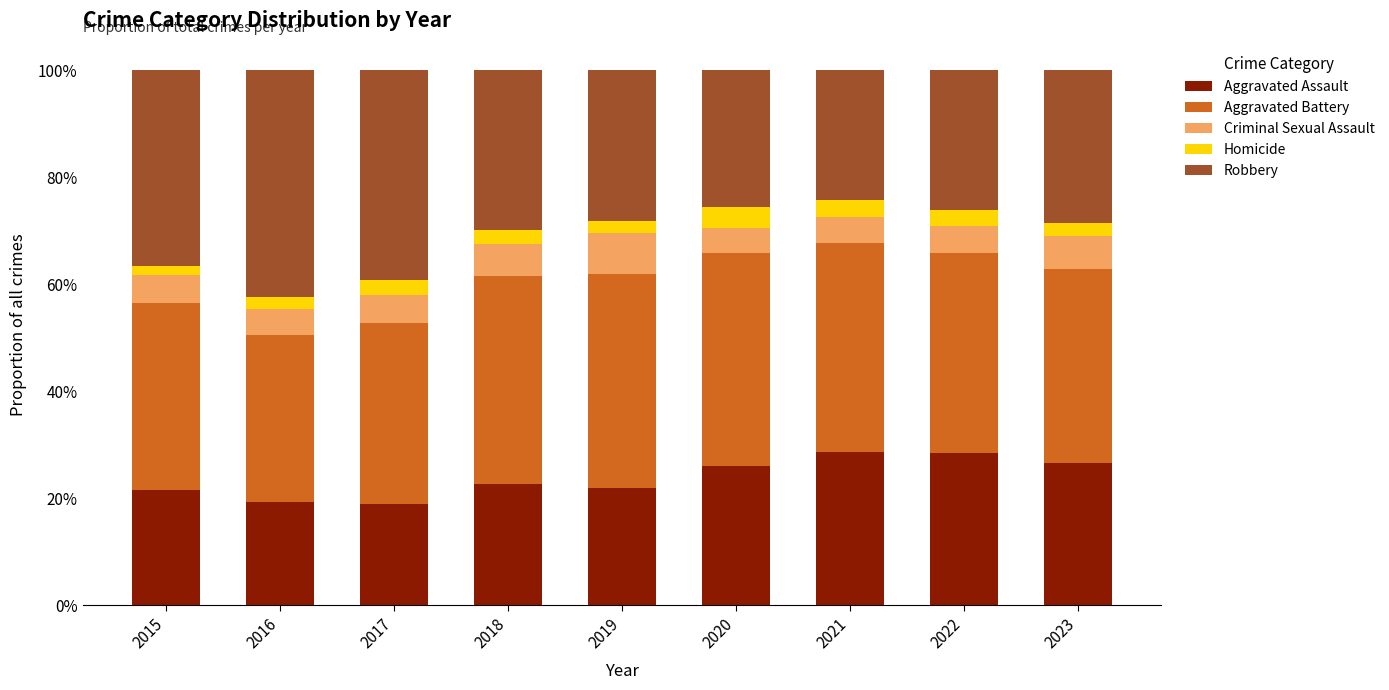

What is the total value across all series at 2023?

100.0